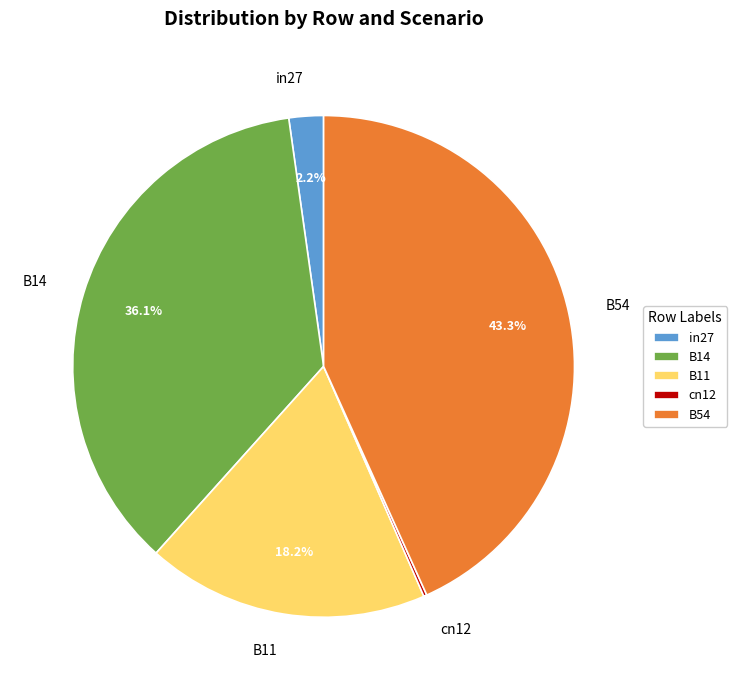

To the nearest percent, what is the average slice percentage?

20%